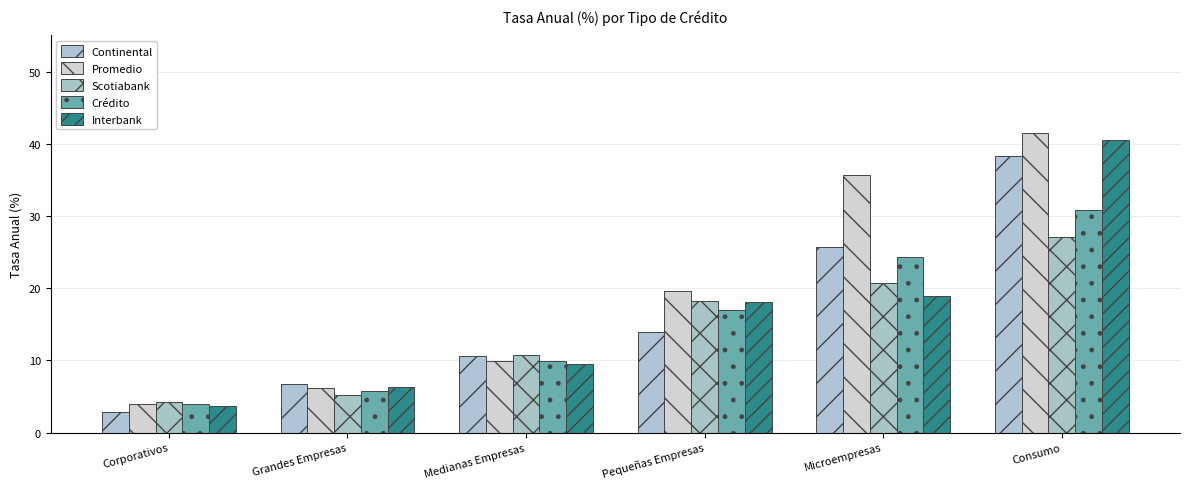

How many bars are there in each group?

5